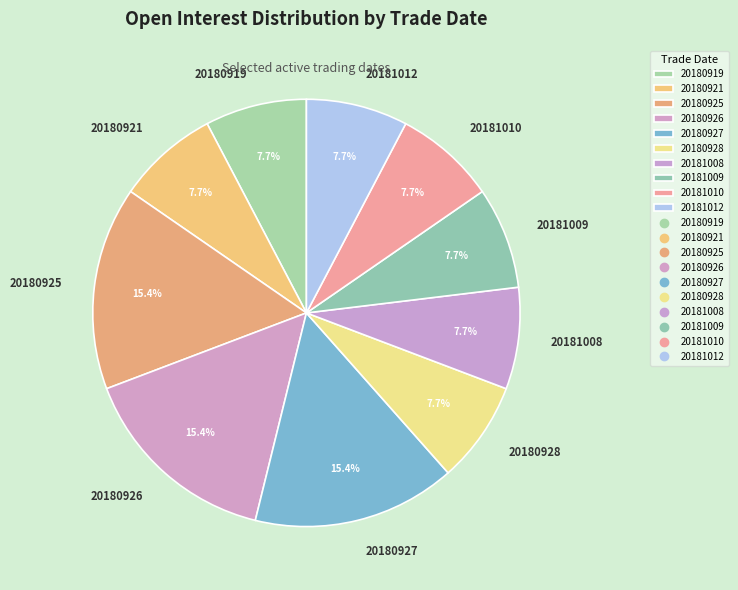

To the nearest percent, what is the combined percentage of 20180926 and 20181010?

23%